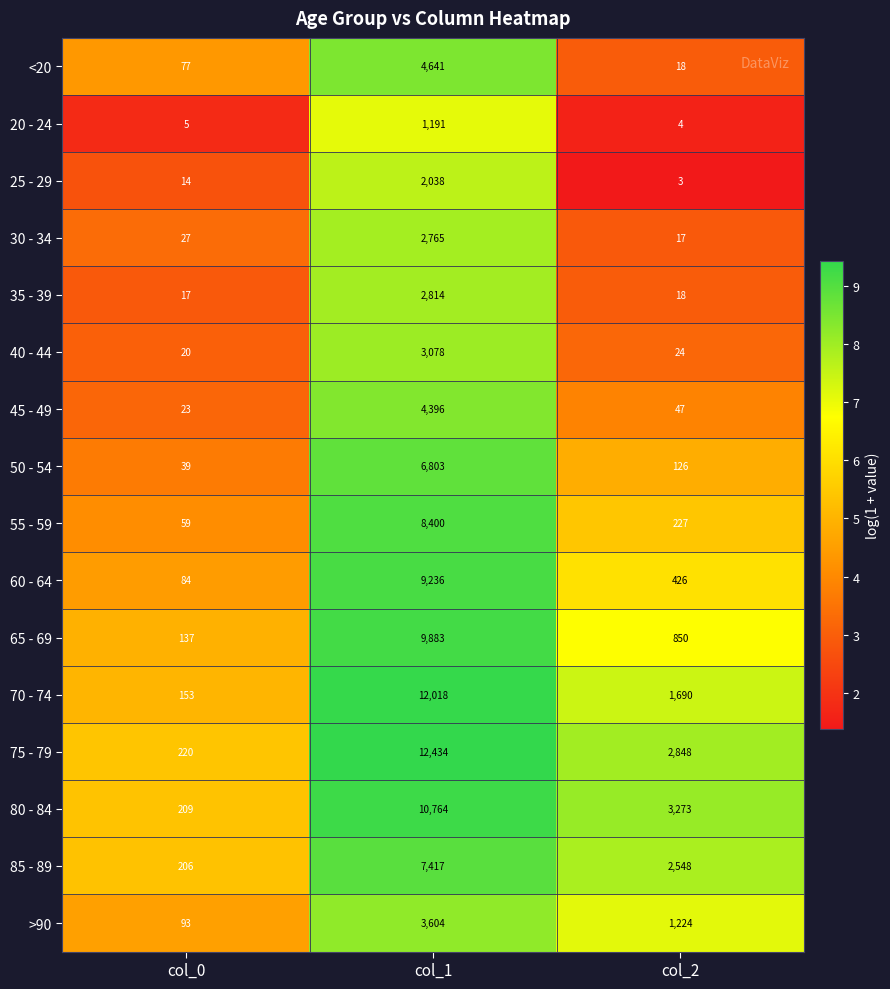

What is the total value across all series at col_0?

1383